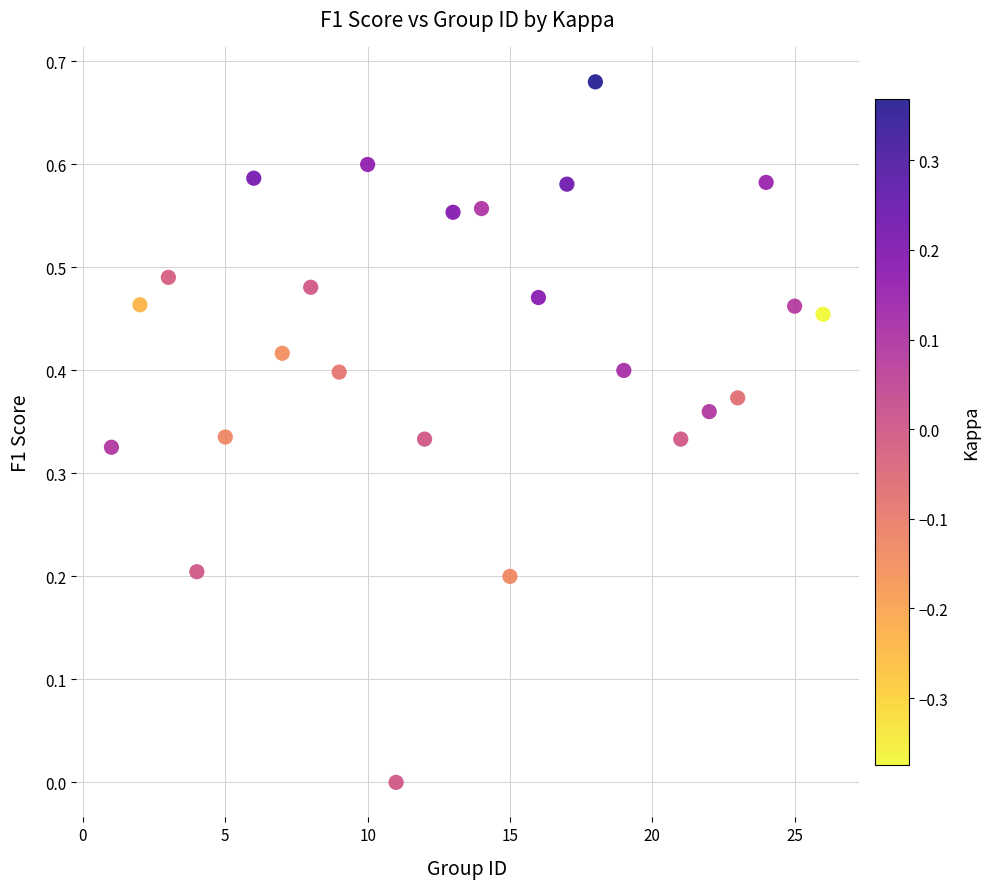

What is the range of X values (max minus min)?

25.0